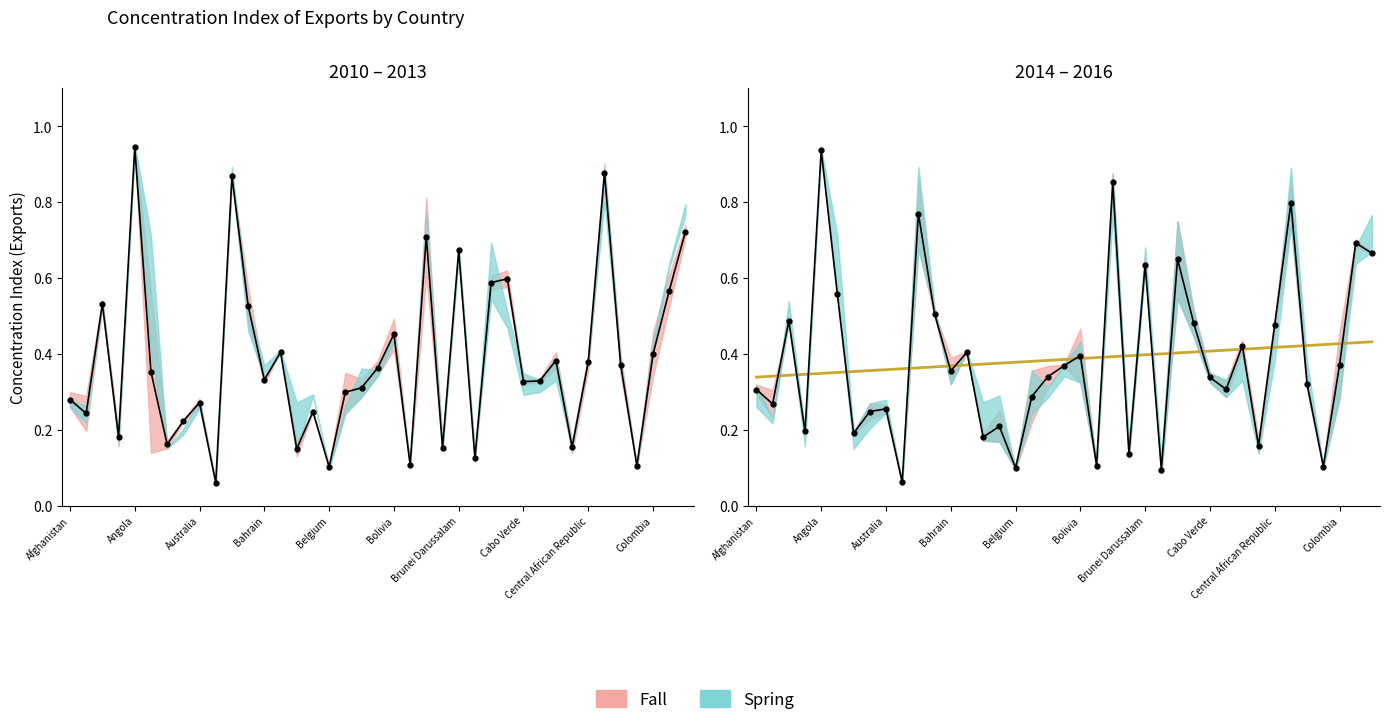

How many values are between 0 and 1?

39